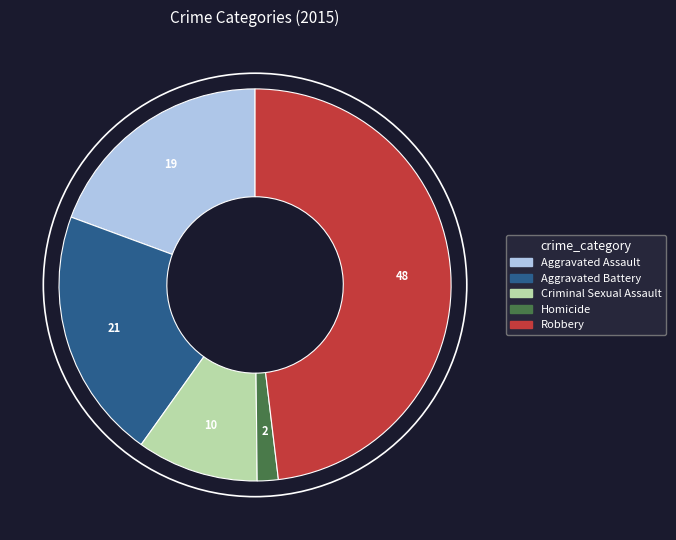

What is the ratio of the value at Aggravated Battery to the value at Criminal Sexual Assault?

2.1